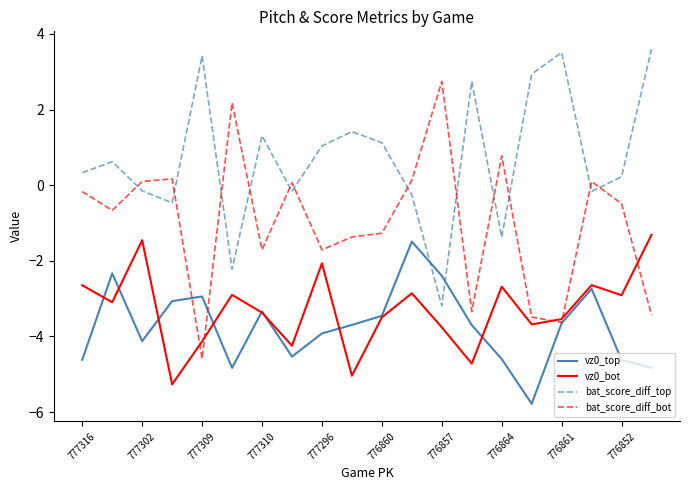

True or false: vz0_bot and bat_score_diff_top cross at least once.

False